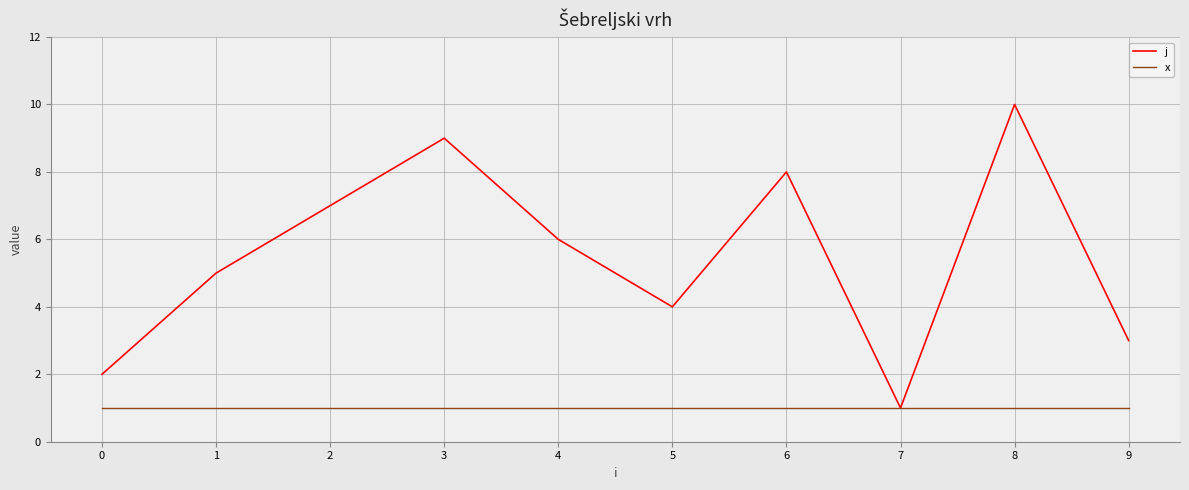

Which series changed the most between 6 and 9?

j